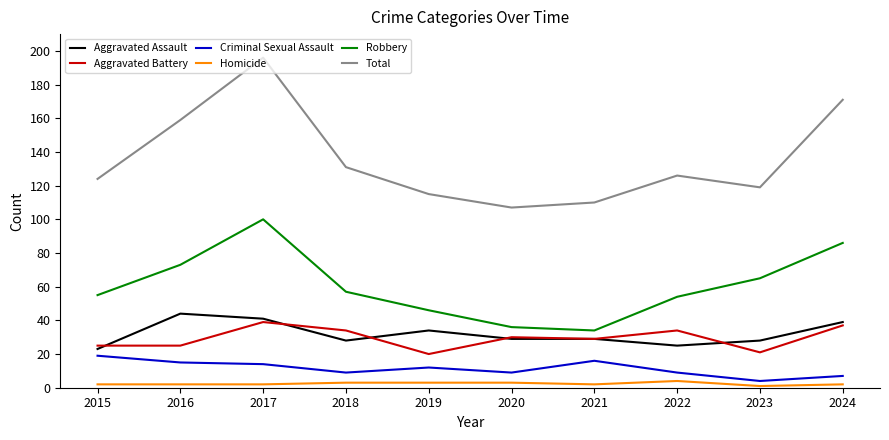

The Aggravated Battery series shows 29 at 2021. True or false?

True